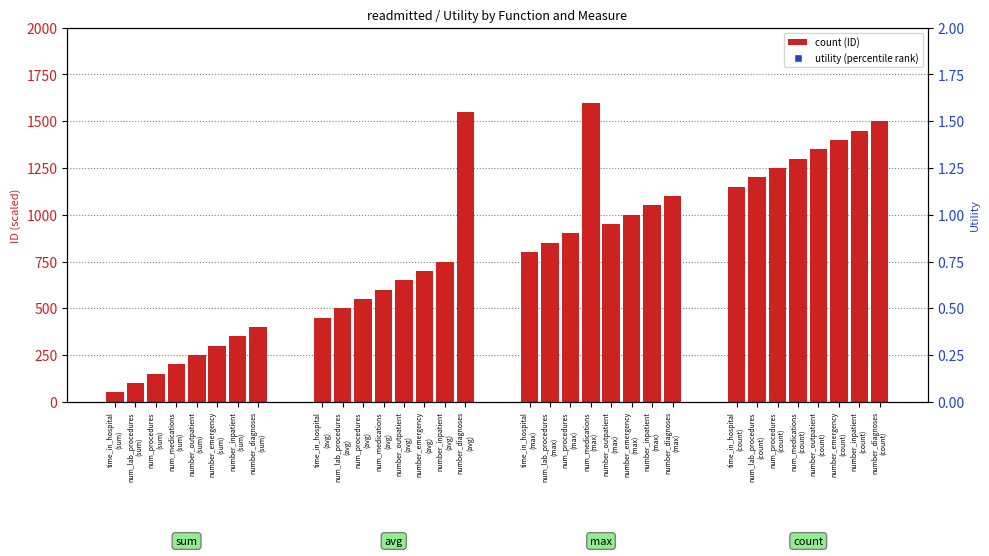

Is the value of utility (percentile rank) at num_procedures
(sum) greater than the value of count at num_medications
(sum)?

No